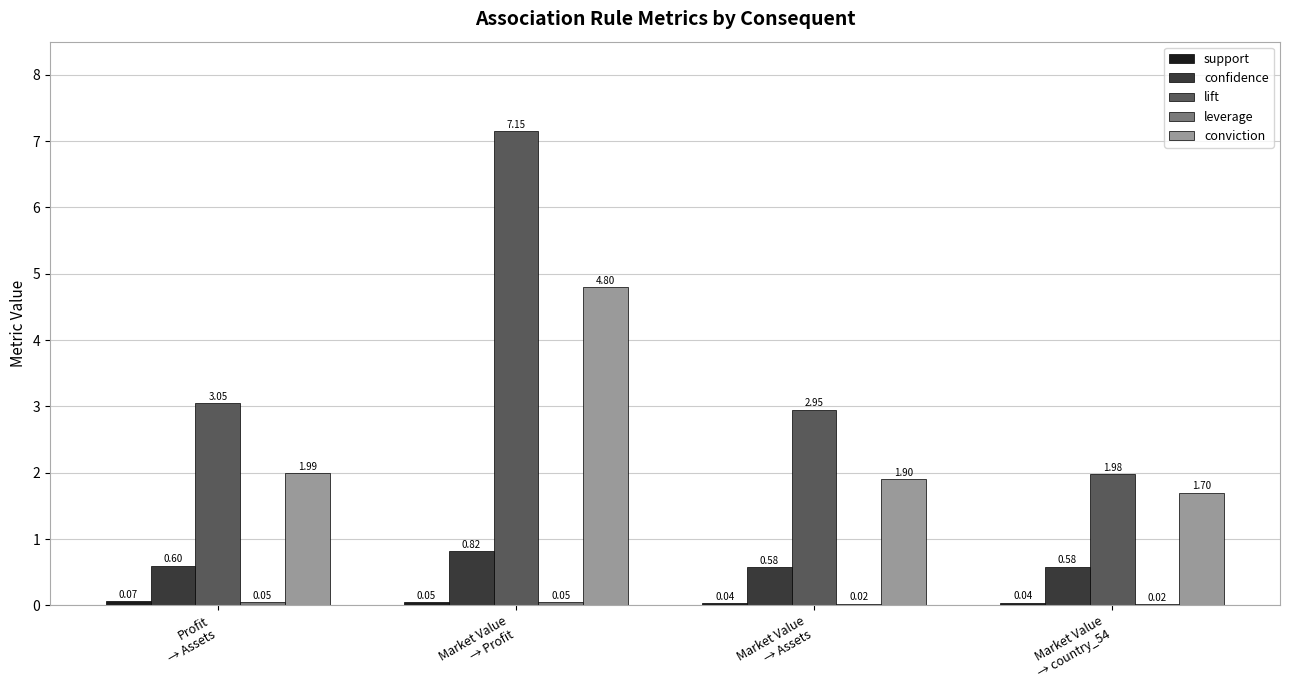

How many conviction values are between 1 and 4?

3